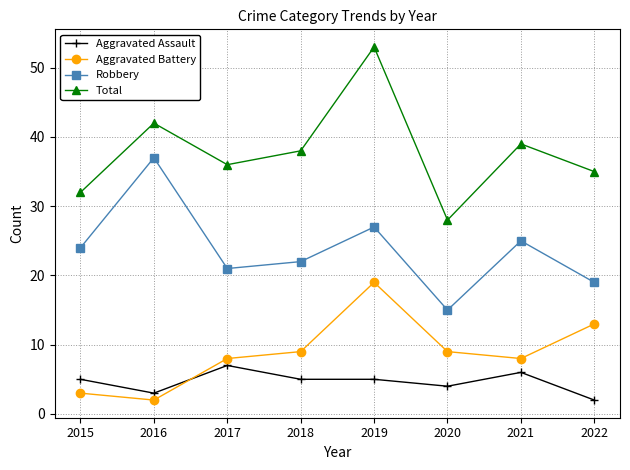

At which label does Total reach its peak?

2019